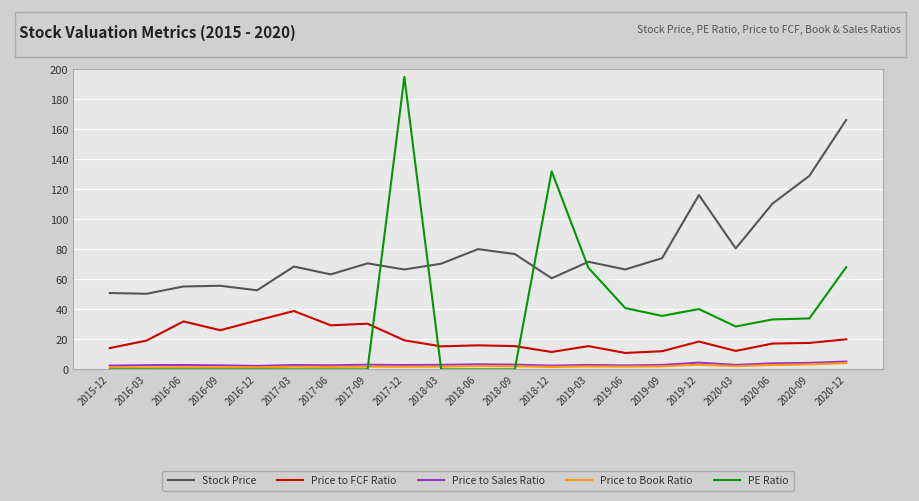

Which series has the largest range (max minus min)?

PE Ratio